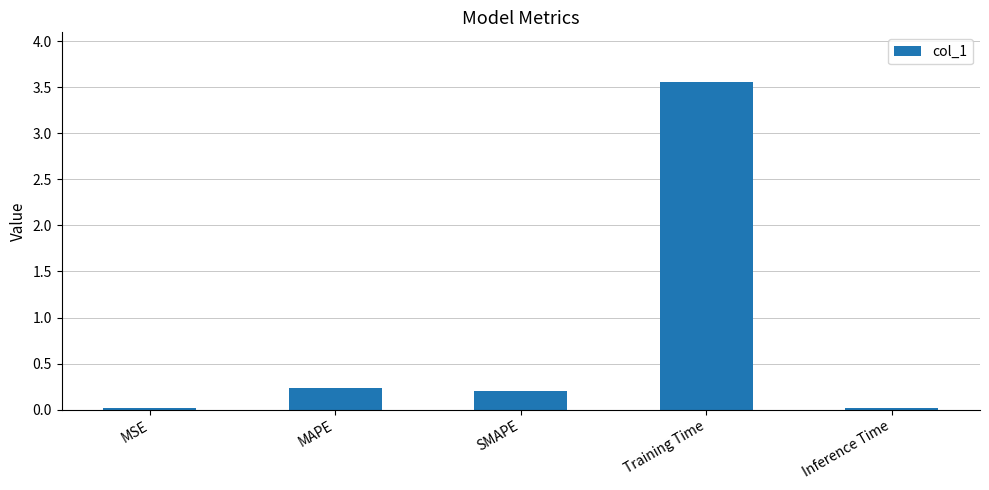

What is the greatest value displayed?

3.6